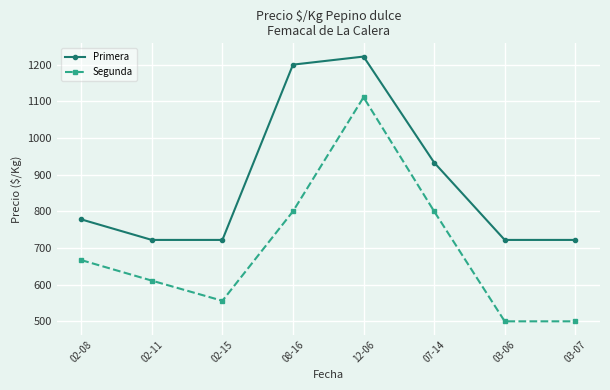

What is the difference between the Segunda values at 02-08 and 08-16?

133